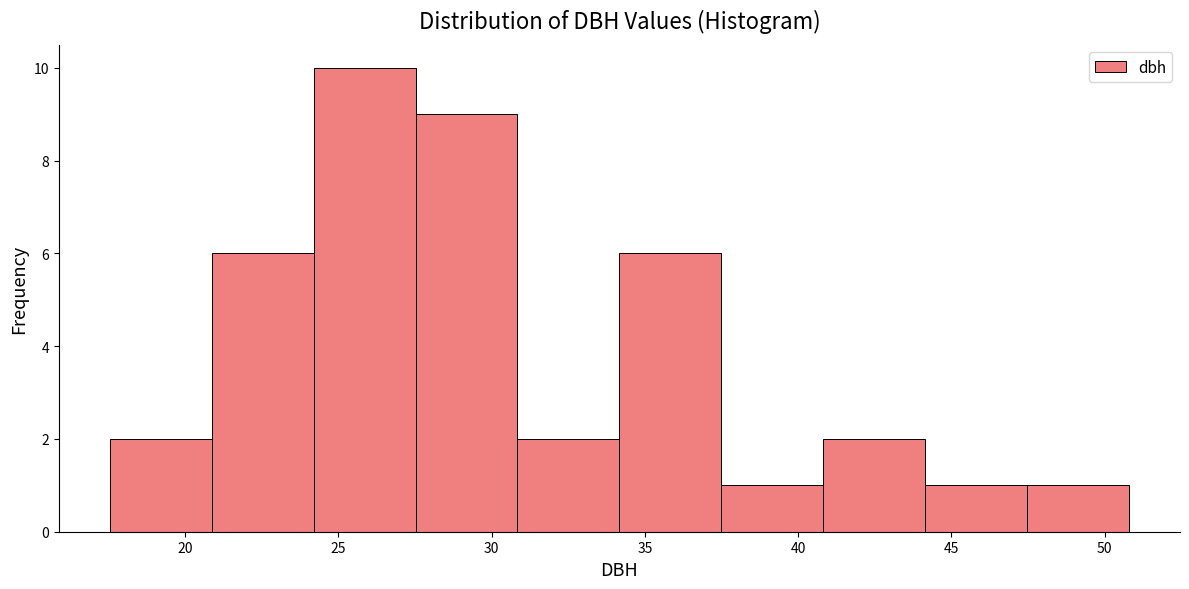

Reading left to right, list every bar in this chart as the range it spans on the x-axis followed by its height. Neither the bar edges nor the heights are printed on the chart, so give them approximately, as read against the axes.

17.5 to 21.0: 2
21.0 to 24.0: 6
24.0 to 27.5: 10
27.5 to 31.0: 9
31.0 to 34.0: 2
34.0 to 37.5: 6
37.5 to 41.0: 1
41.0 to 44.0: 2
44.0 to 47.5: 1
47.5 to 51.0: 1